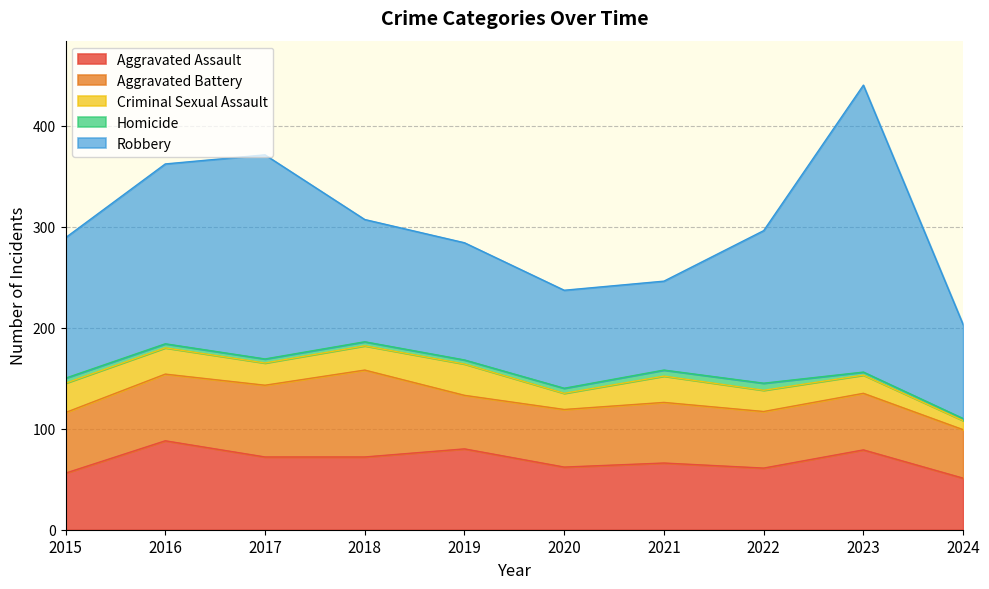

In Aggravated Battery, how many points are higher than both neighbors (excluding endpoints)?

2